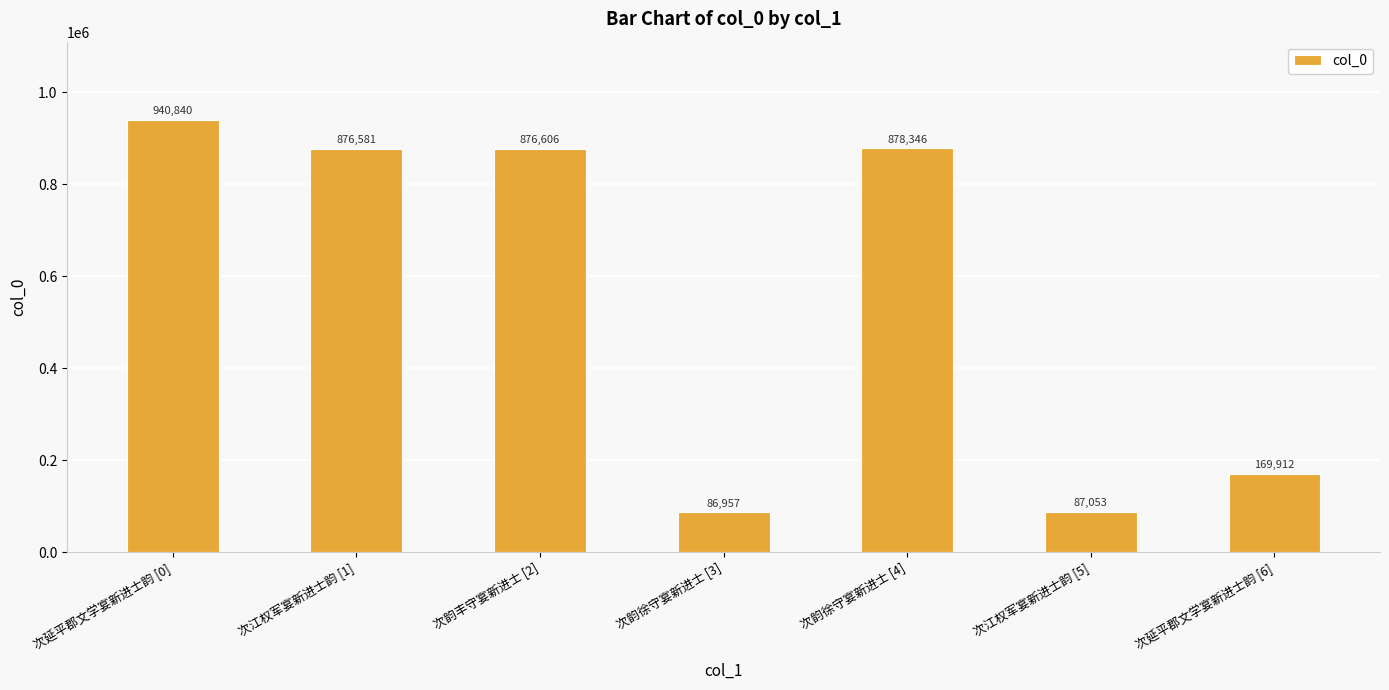

Is it true that the value at 次延平郡文学宴新进士韵 [6] is 169912?

True